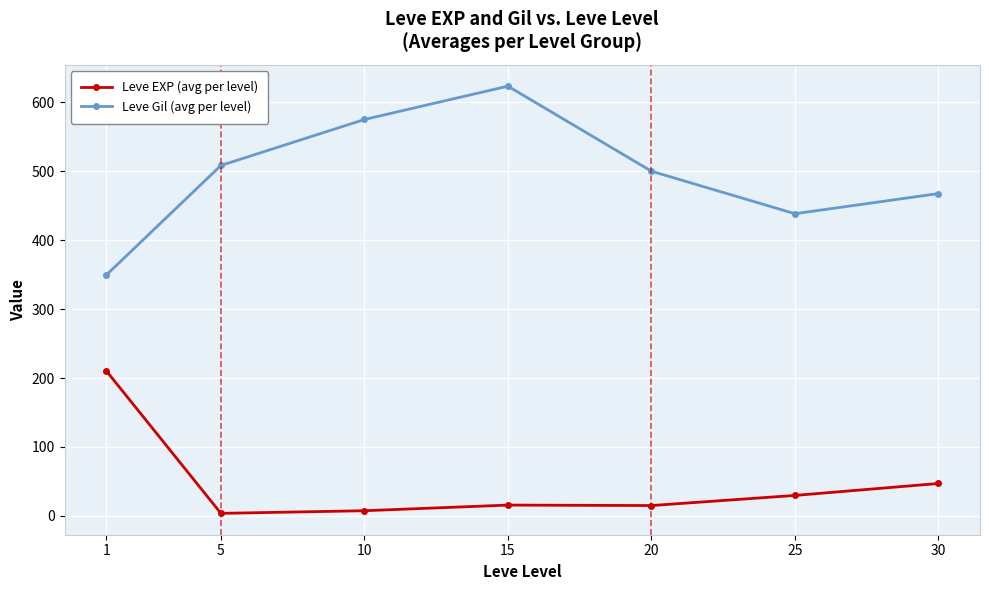

At which label is Leve EXP (avg per level) closest to 107?

30